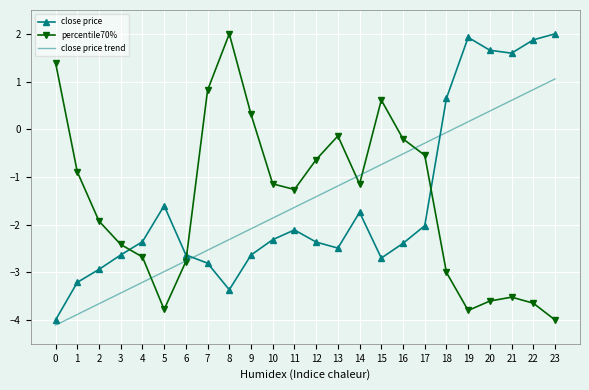

The close price series shows -2.8 at 7. True or false?

True